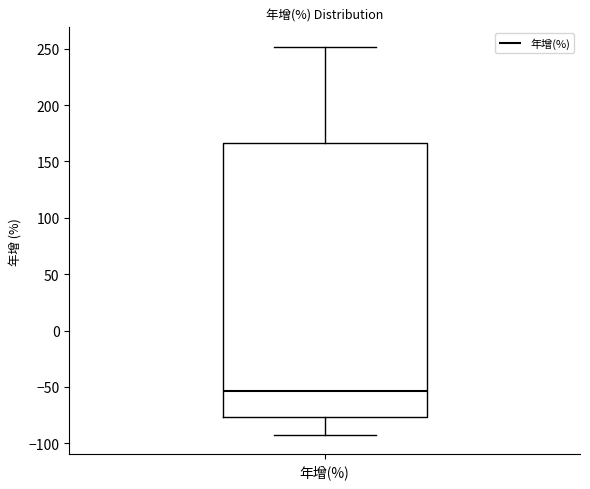

Transcribe this box plot: give where the median line is, the range the box spans, and where the two whiskers end, as read against the y-axis. The values are not printed on the chart, so give them approximately, as read against the axis.

median -55, box -75 to 165, whiskers -95 to 250